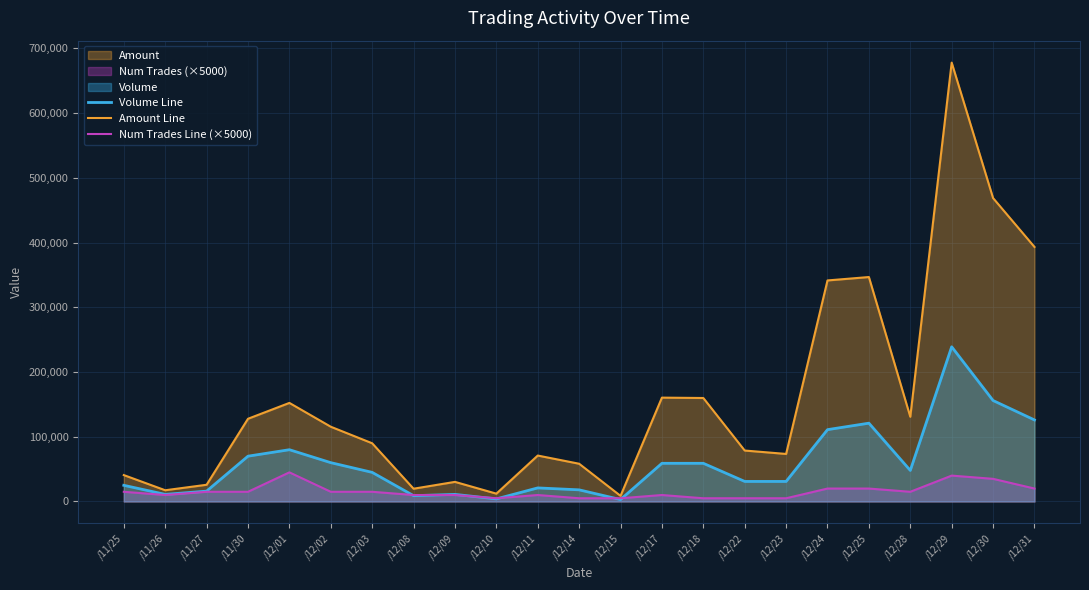

What is the difference between the maximum and minimum values in the Volume Line series?

236000